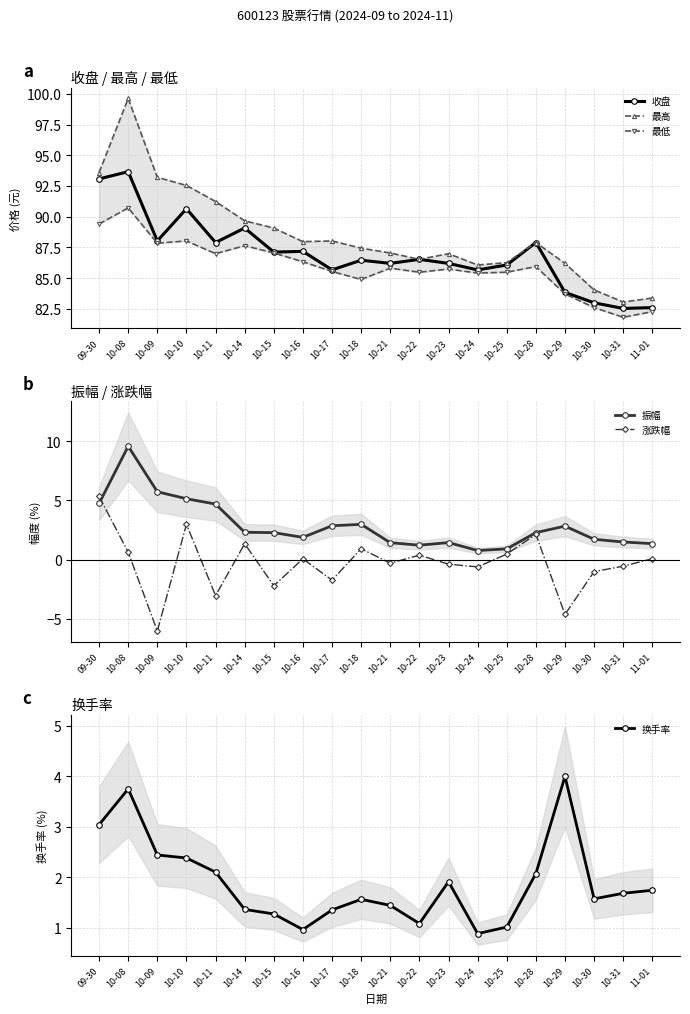

What is the minimum value for 最低?

81.8